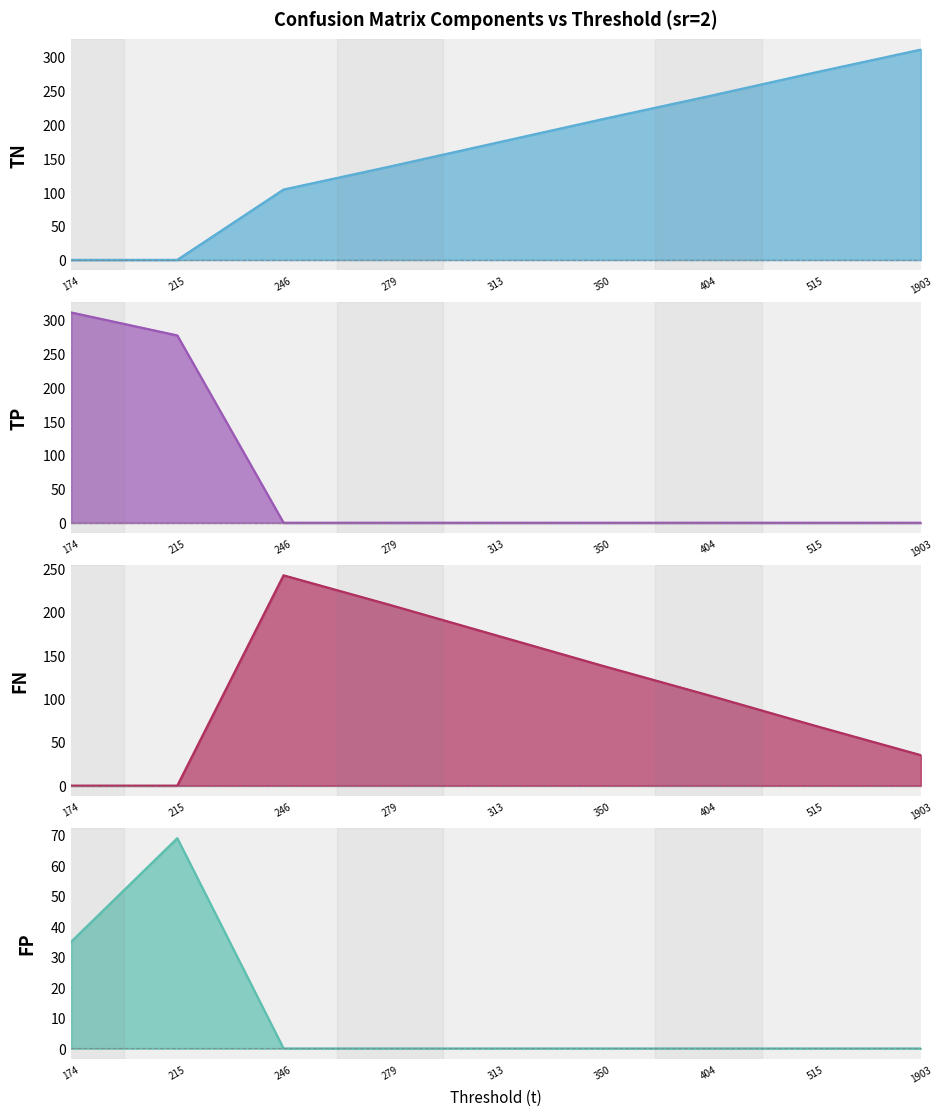

Reading left to right, transcribe all the data shown in this chart.

TN: 0	0	104	138	173	208	242	277	311
TP: 311	277	0	0	0	0	0	0	0
FN: 0	0	242	208	173	138	104	69	35
FP: 35	69	0	0	0	0	0	0	0